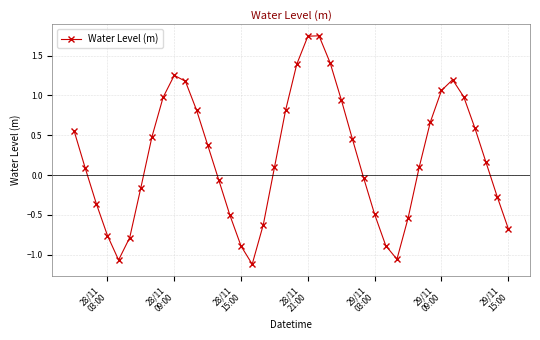

What is the sum of all values?

8.8